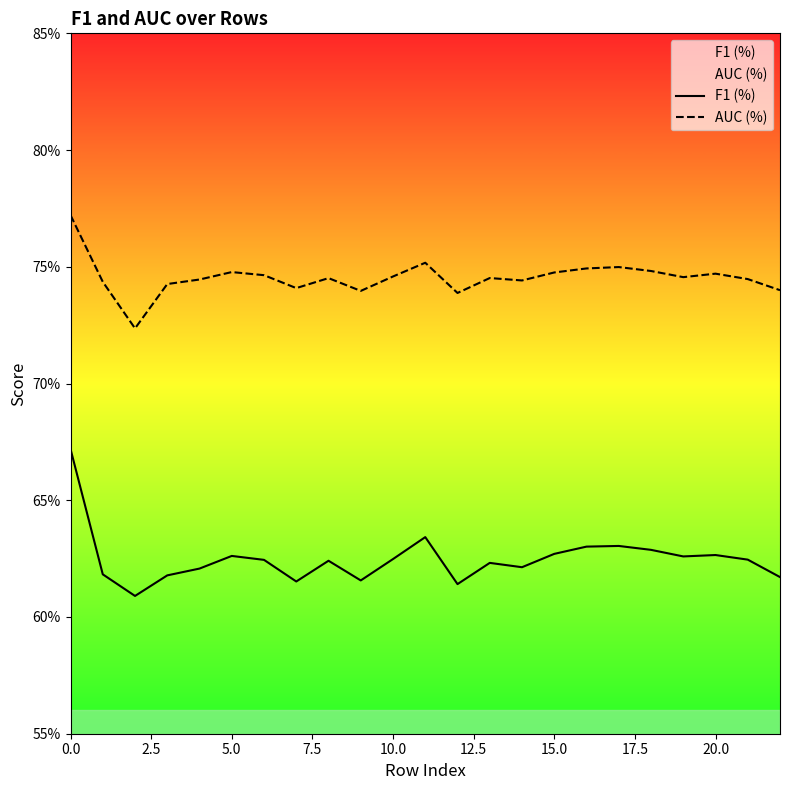

True or false: F1 (%) has a value of 0.6 at 15.0.

True